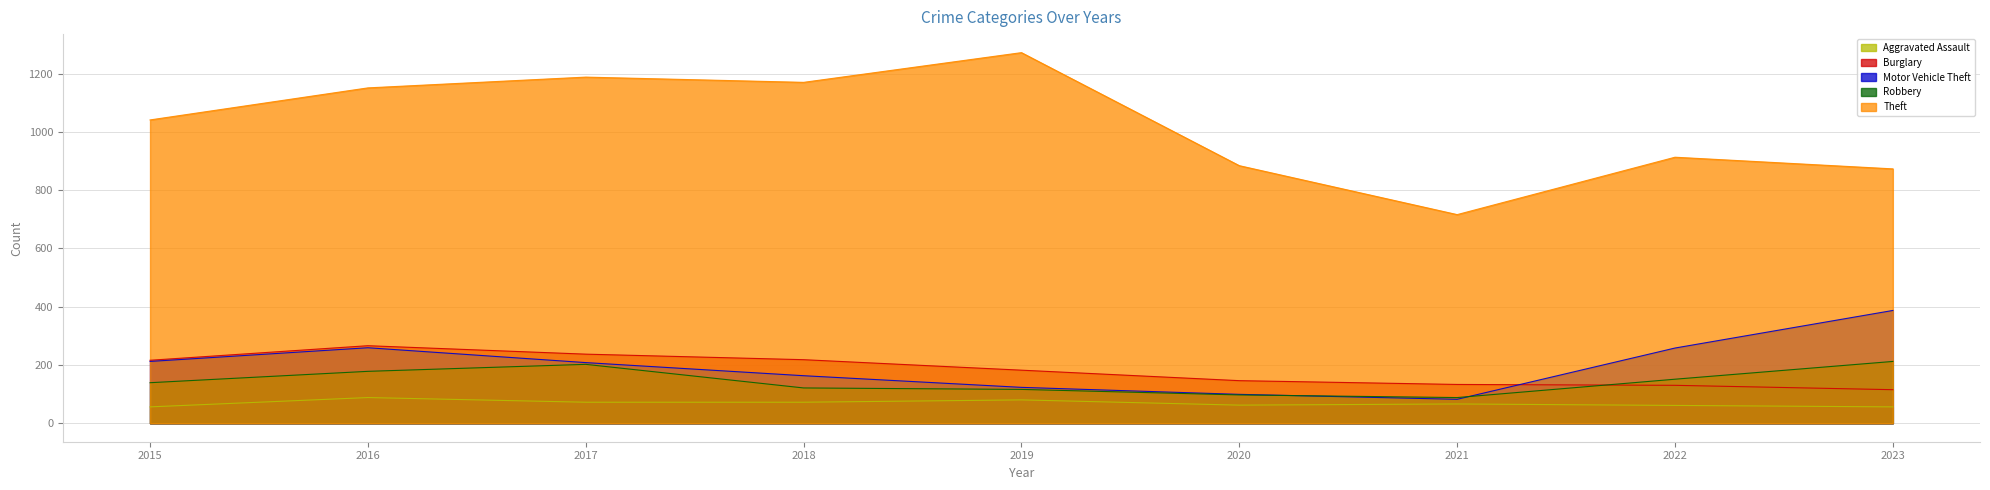

How many interior local valleys does the Robbery series have?

1